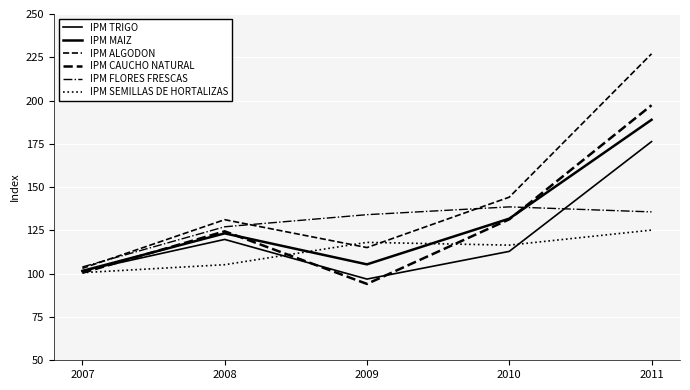

What is the difference between the maximum and second lowest values in the IPM MAIZ series?

83.5